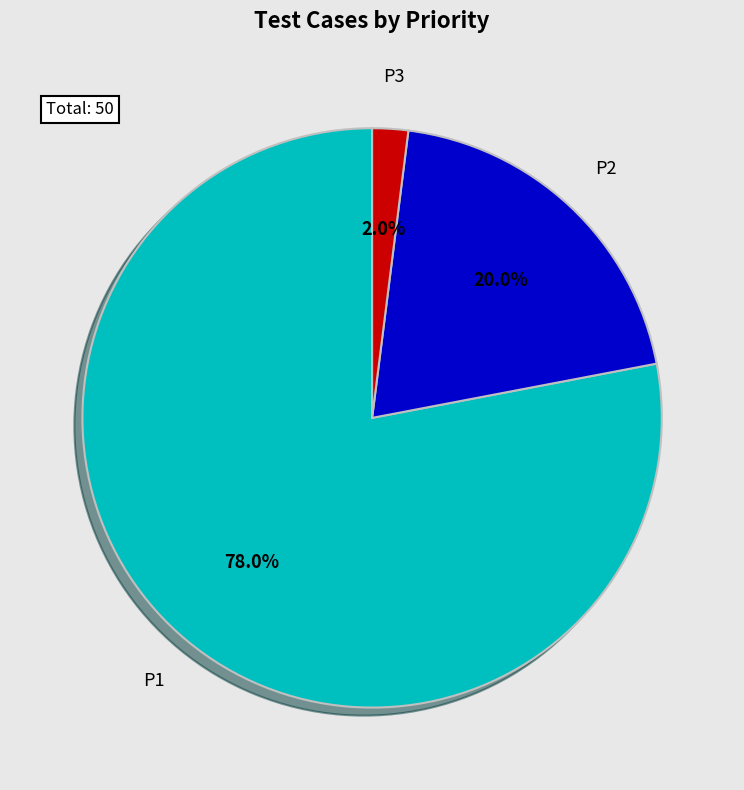

To the nearest percent, what percentage of the pie is P2?

20%